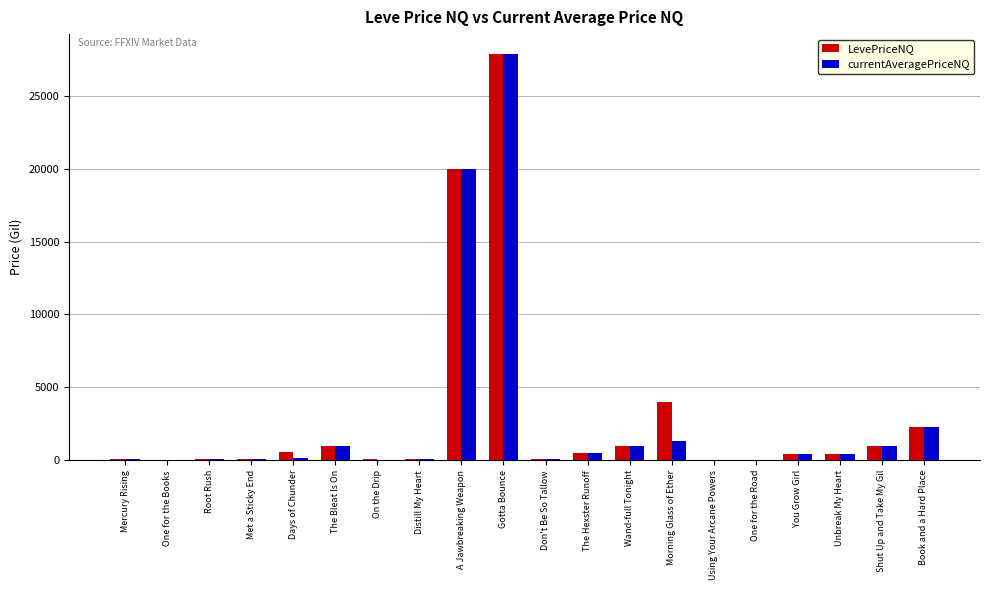

What is the sum of the LevePriceNQ values at Shut Up and Take My Gil and Using Your Arcane Powers?

1009.0